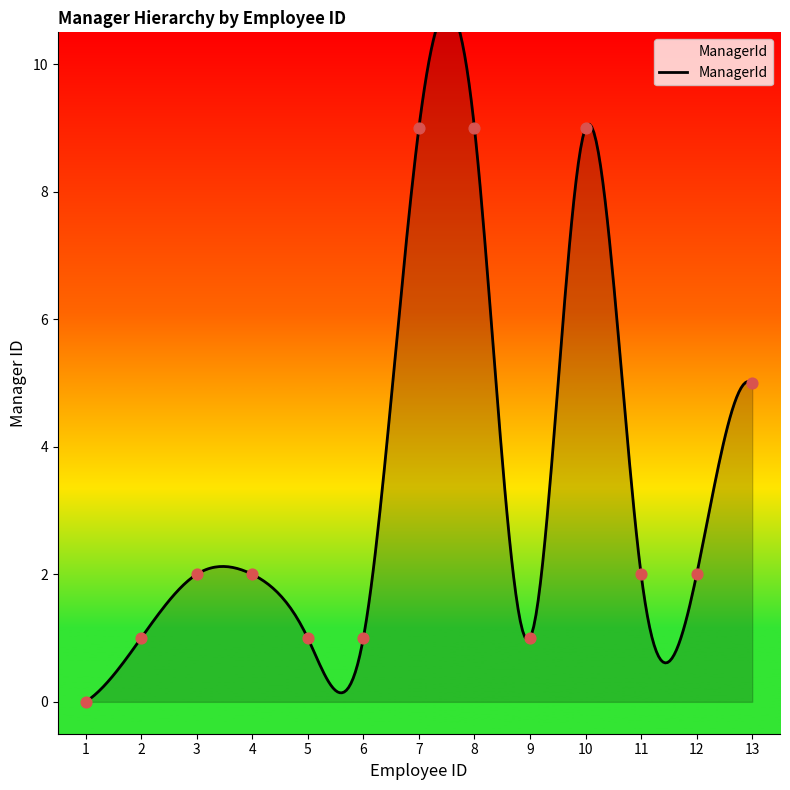

Between 7 and 5, which is larger?

7